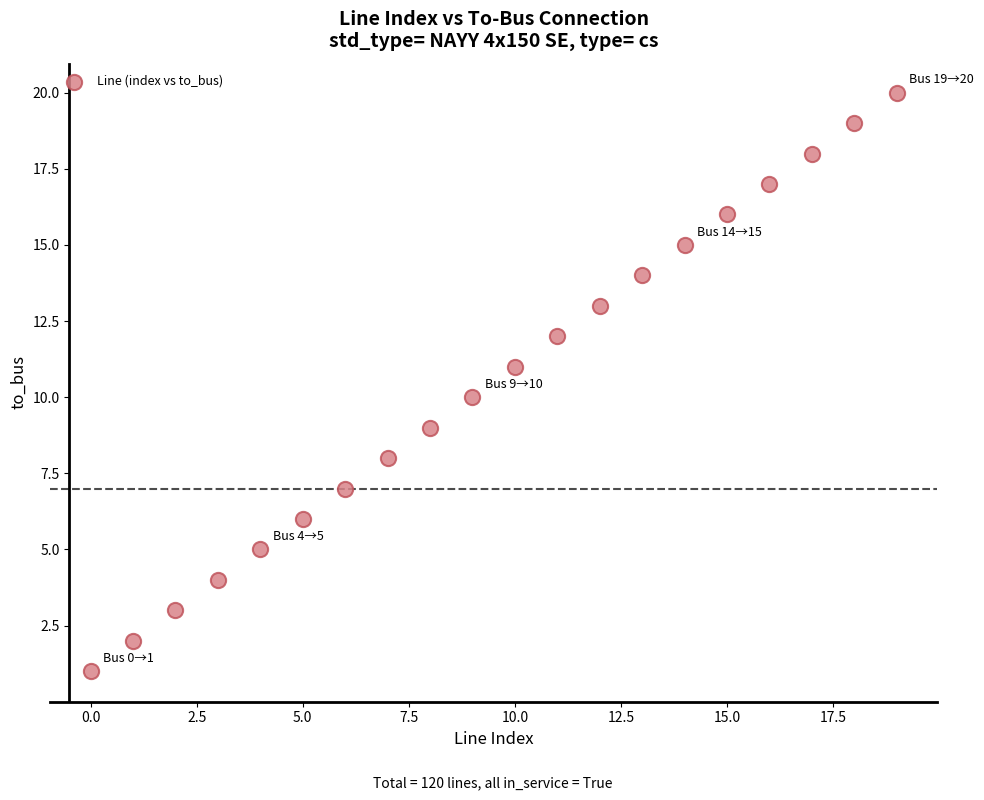

What is the range of Y values (max minus min)?

19